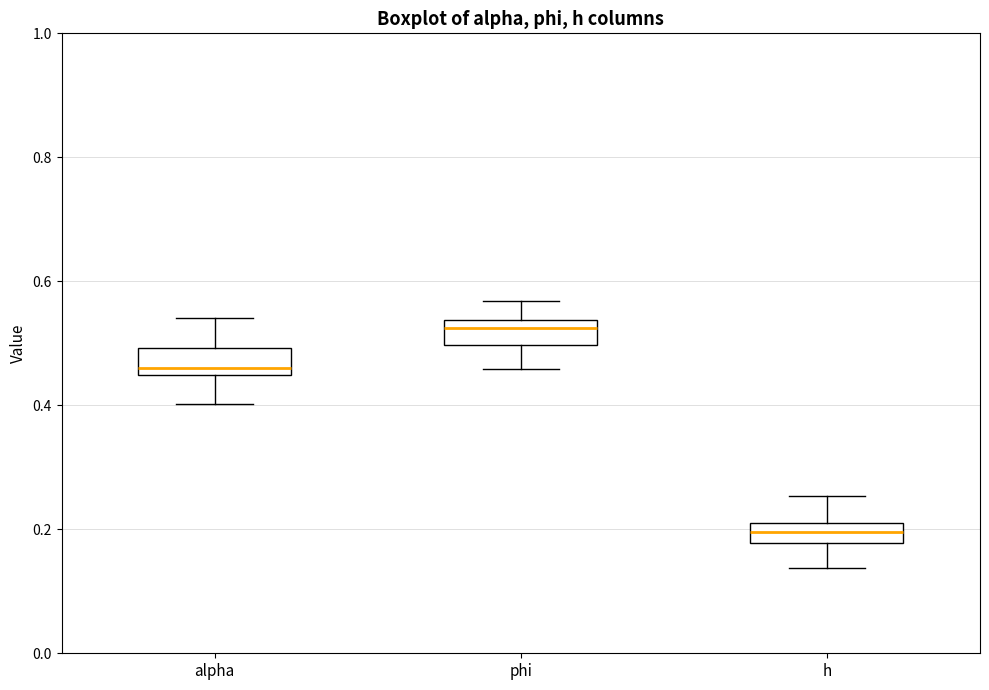

Reading left to right, transcribe this box plot: for each box, give where its median line is, the range the box spans, and where its two whiskers end, as read against the y-axis. The values are not printed on the chart, so give them approximately, as read against the axis.

alpha: median 0.46, box 0.44 to 0.50, whiskers 0.40 to 0.54
phi: median 0.52, box 0.50 to 0.54, whiskers 0.46 to 0.56
h: median 0.20, box 0.18 to 0.22, whiskers 0.14 to 0.26